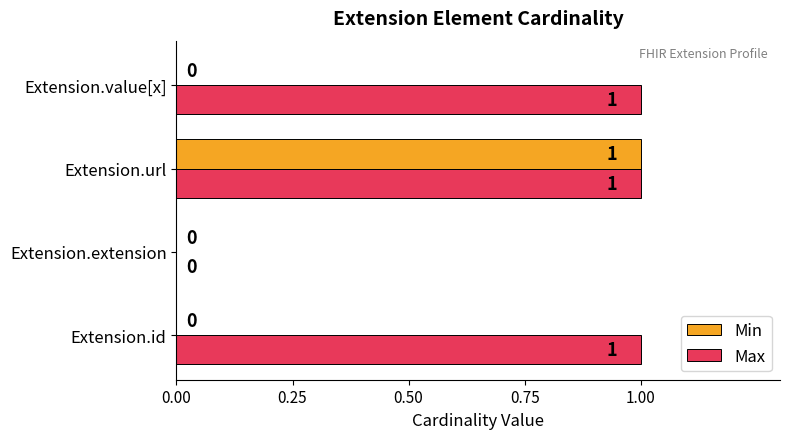

Is it true that Max equals 1 at Extension.id?

True